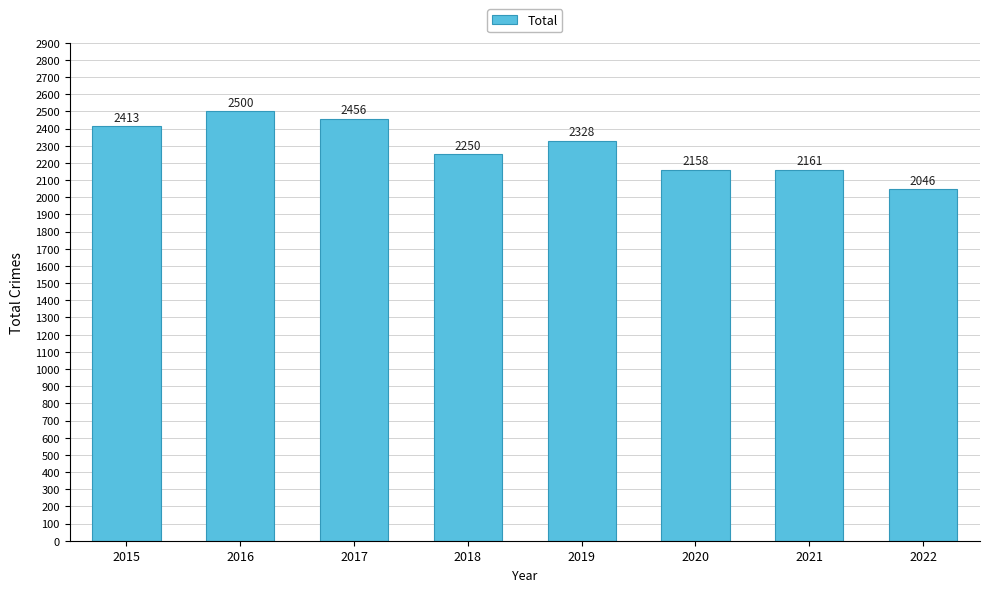

What is the sum of the values at 2020 and 2019?

4486